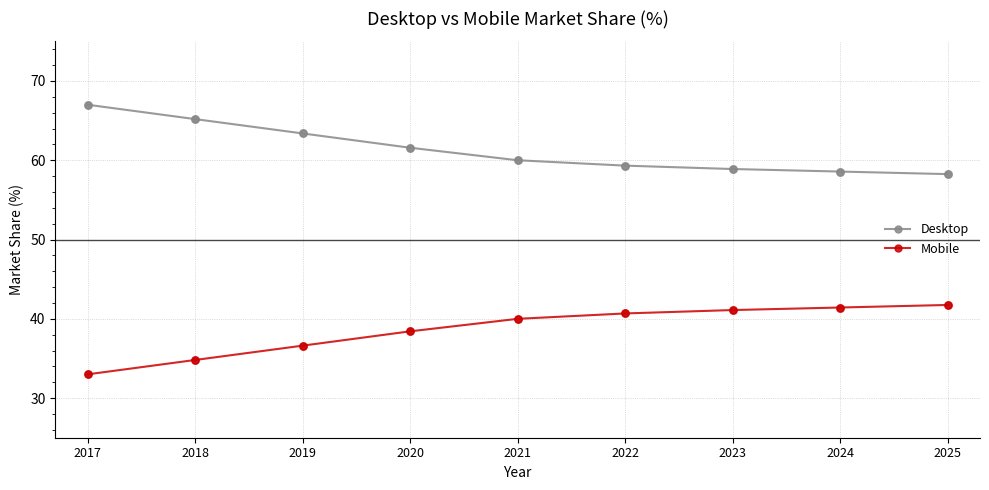

What is the spread (max minus min) of values at 2020?

23.2